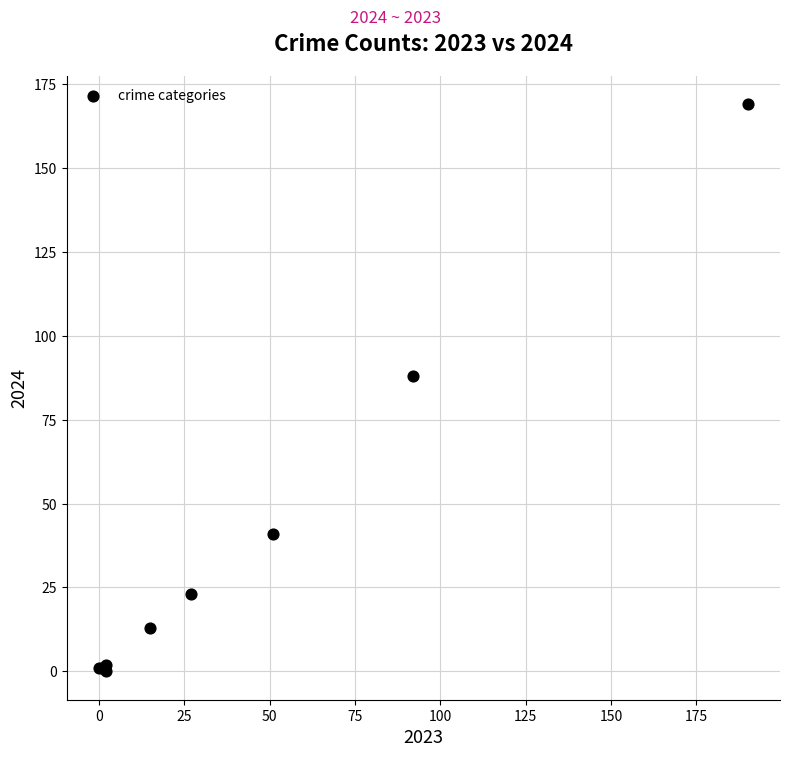

What Y value in the scatter plot is closest to 84?

88